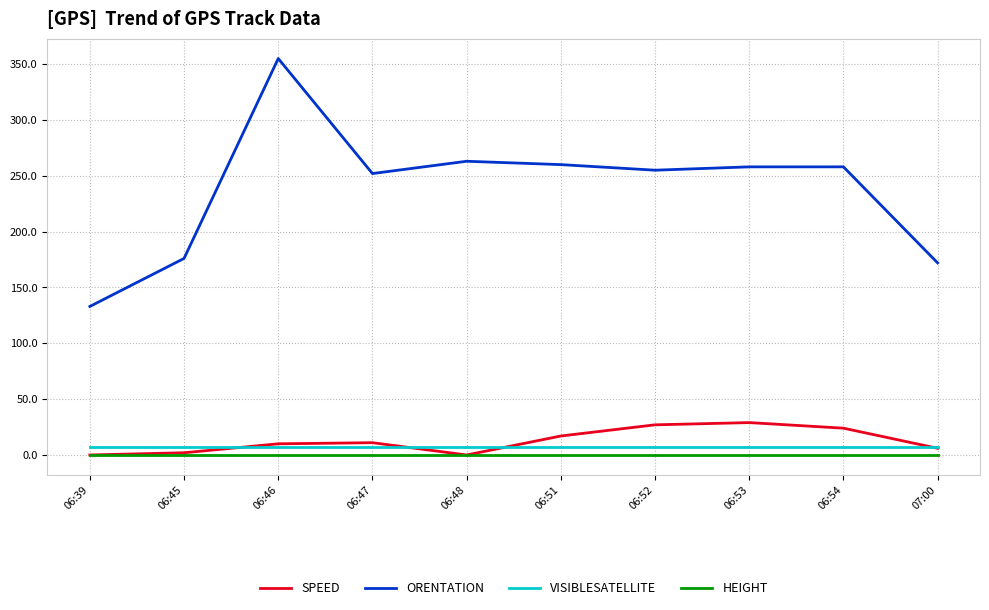

Between 06:39 and 06:52, which series saw the biggest shift?

ORENTATION